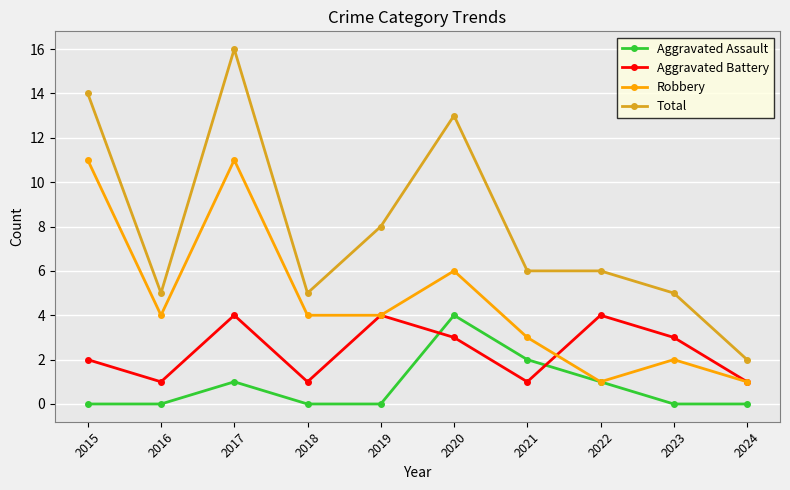

The Aggravated Battery series shows 1 at 2021. True or false?

True